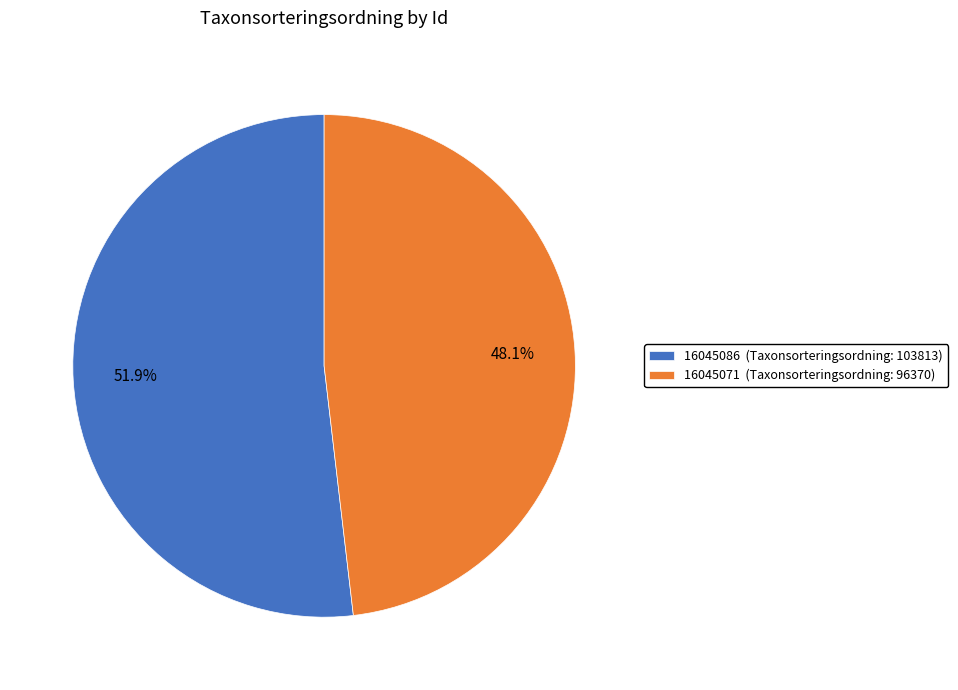

Combined, do 16045086 and 16045071 account for over 50%?

Yes